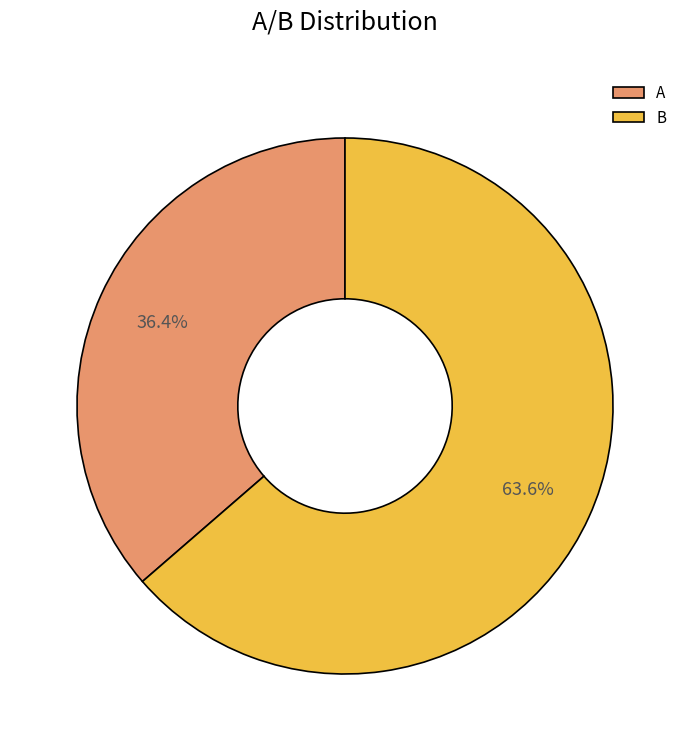

How many segments does this pie chart have?

2